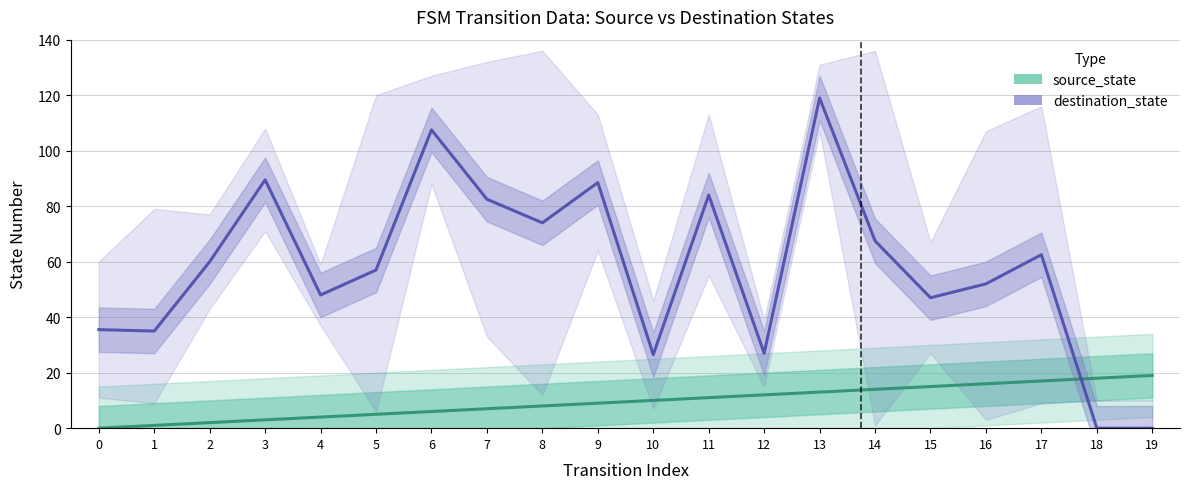

Which series has the widest spread of values?

destination_state